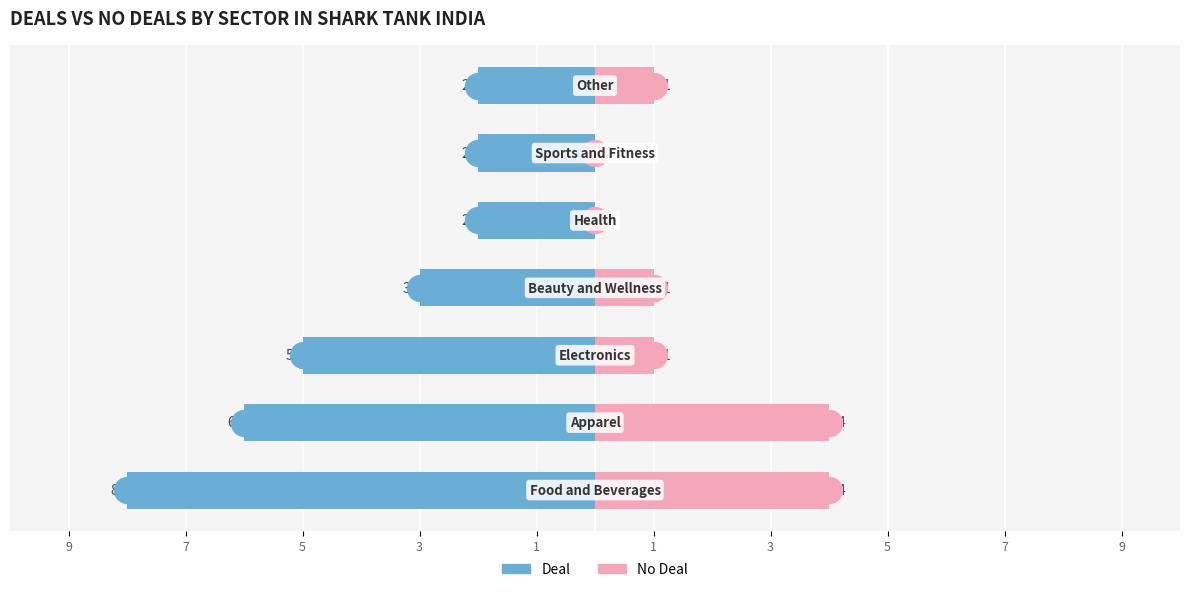

How many data points does each series have?

7